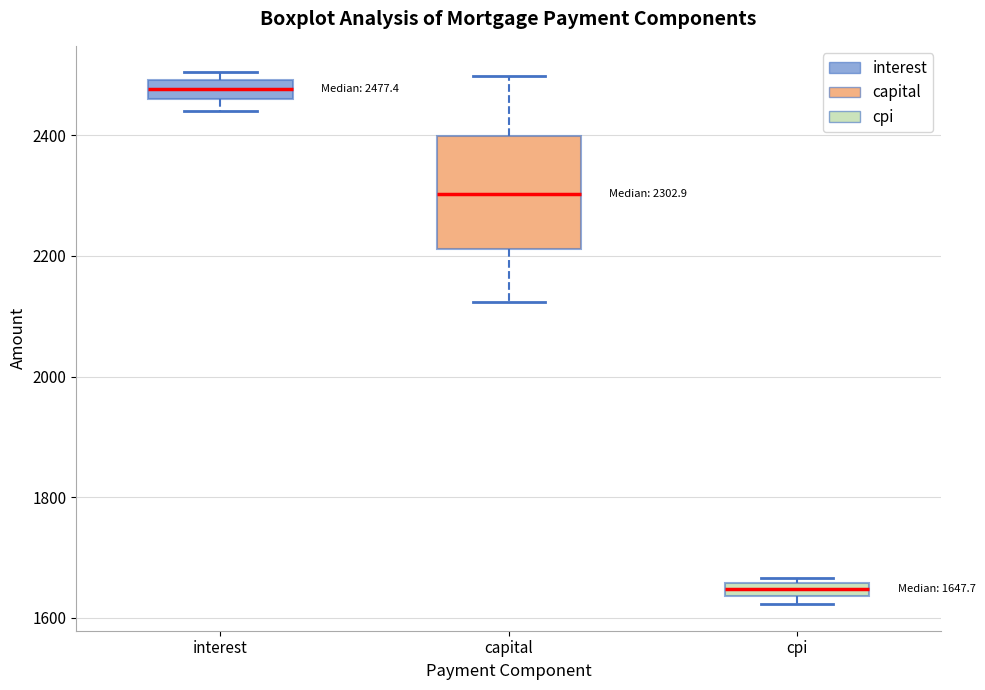

Comparing the boxes themselves (not the whiskers), which one is the tallest?

capital